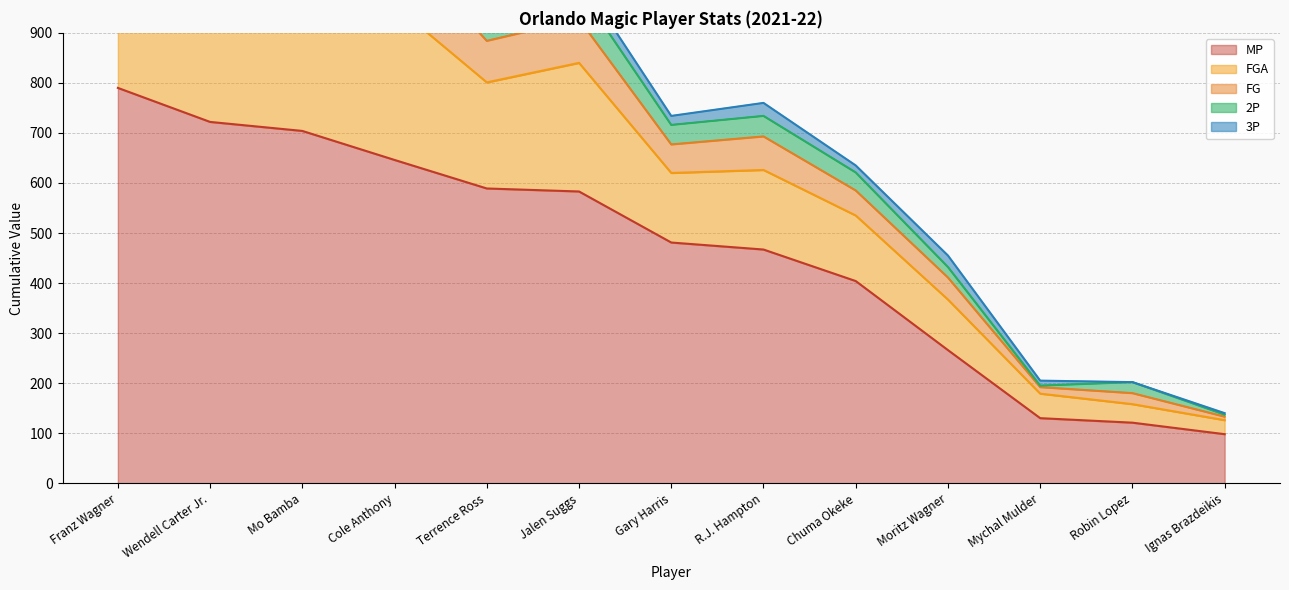

What position from the right is Ignas Brazdeikis?

1